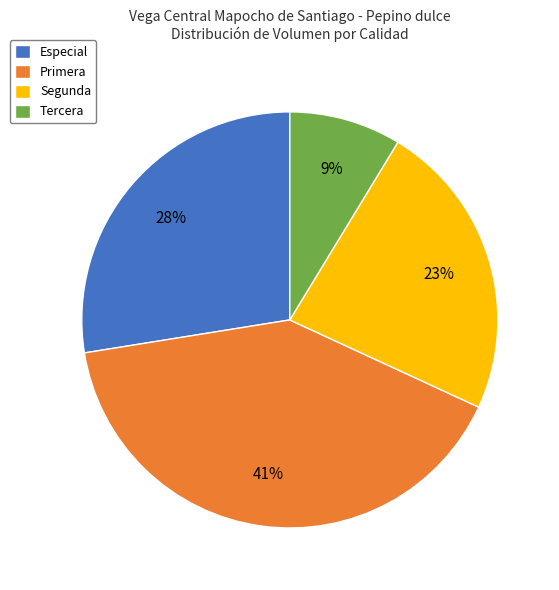

True or false: Primera accounts for 55% of the total.

False